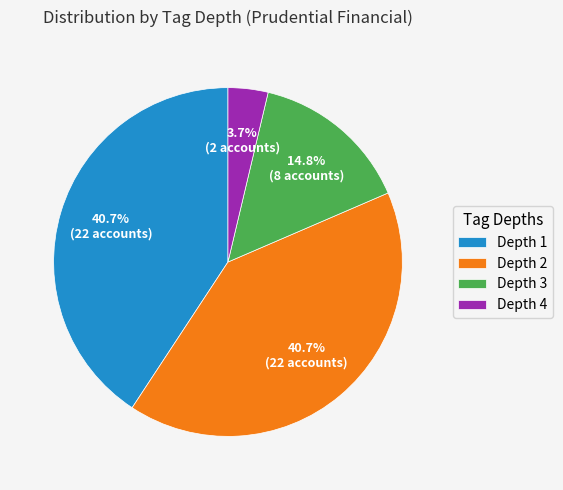

To the nearest percent, what is the difference between the largest and smallest slice percentages?

37%